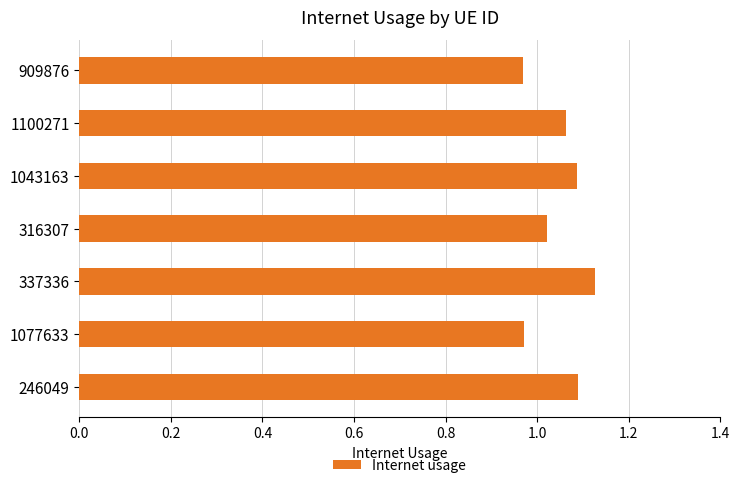

Which category has the highest value across all series?

337336